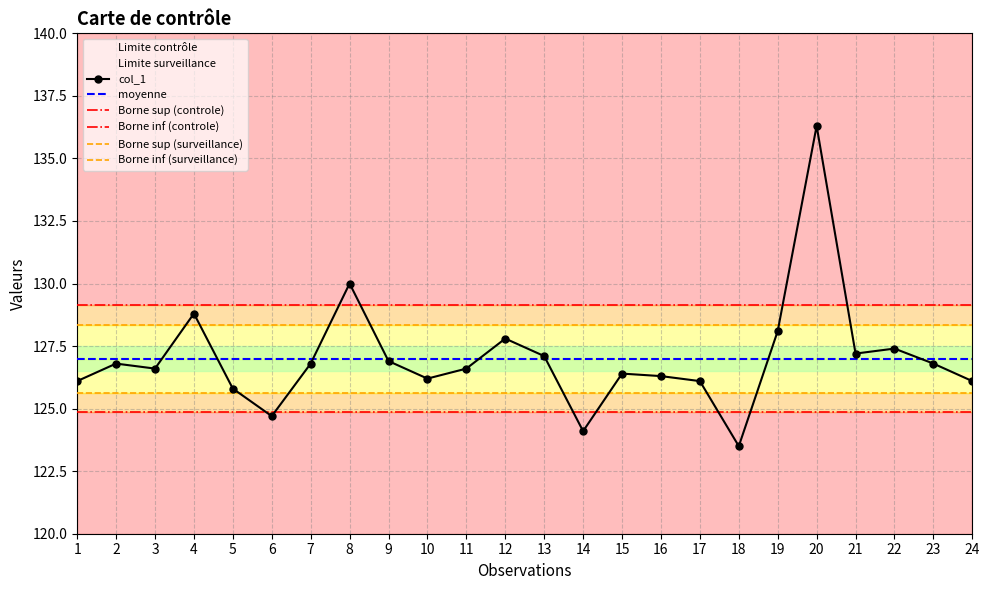

What is the approximate value of Borne sup (controle) at 15?

129.1